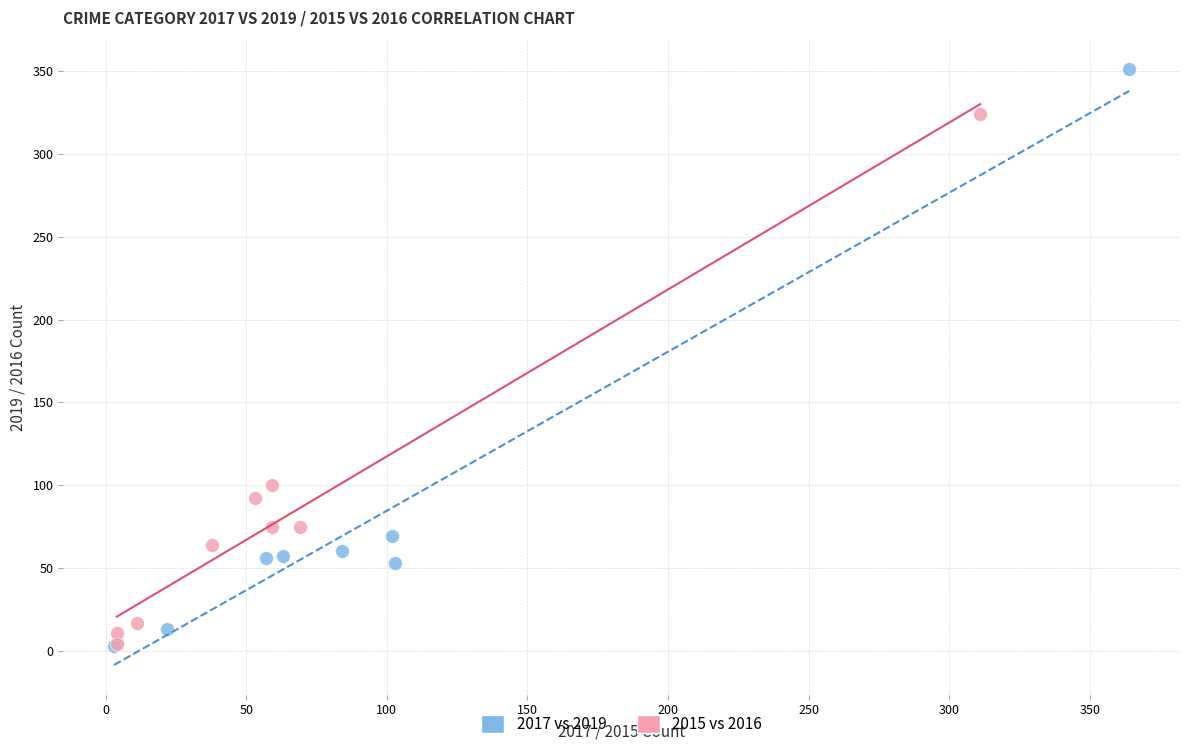

Which series reaches the maximum Y coordinate?

2017 vs 2019